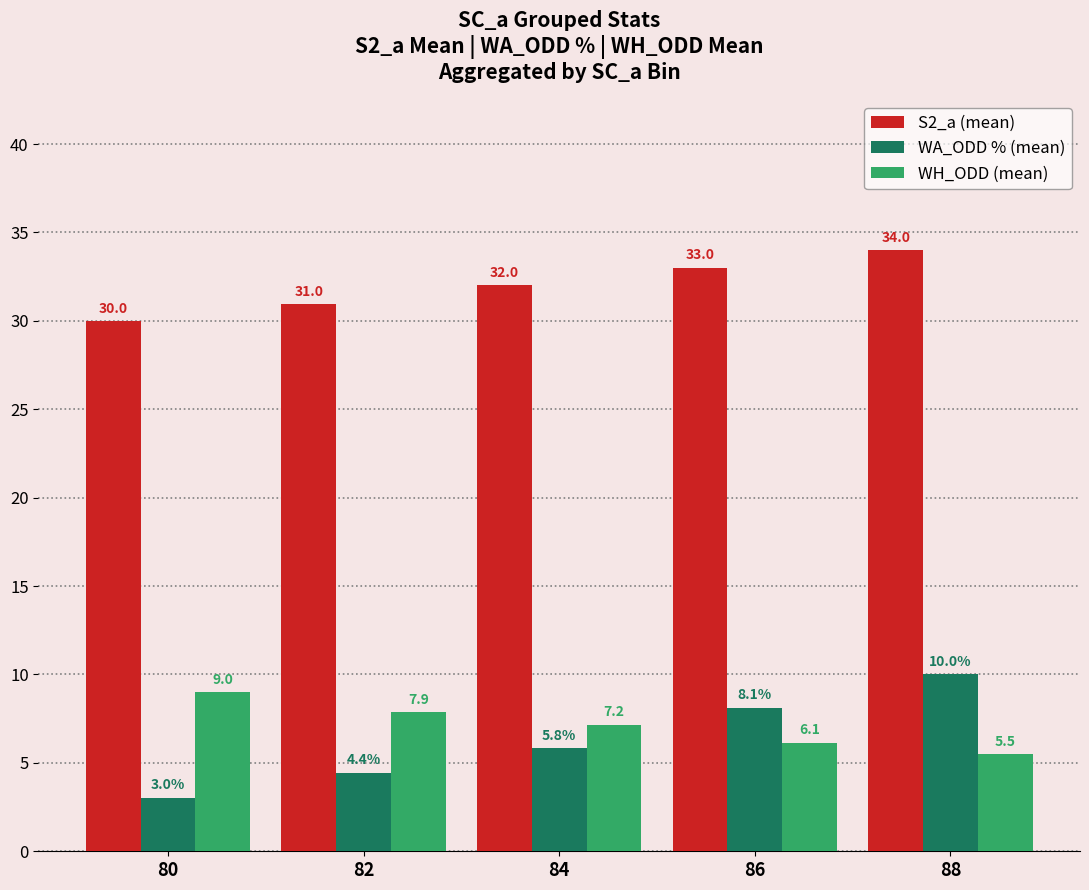

What is the value of the WA_ODD % (mean) bar at the 5th from the left?

10.0